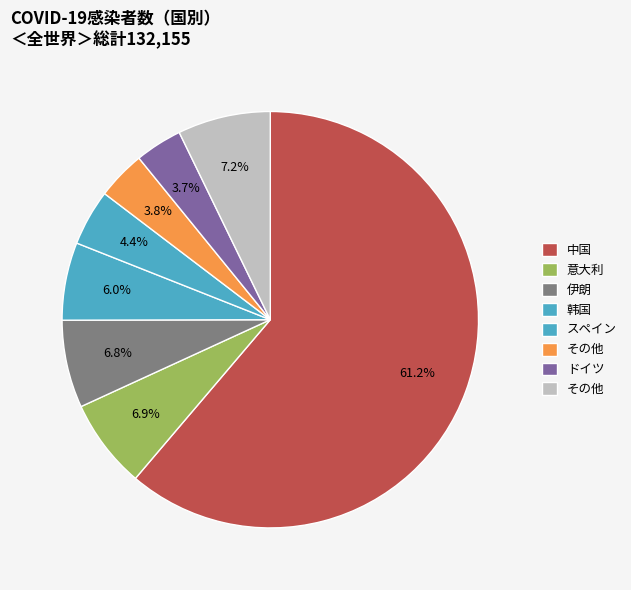

How many slices are in this pie chart?

8